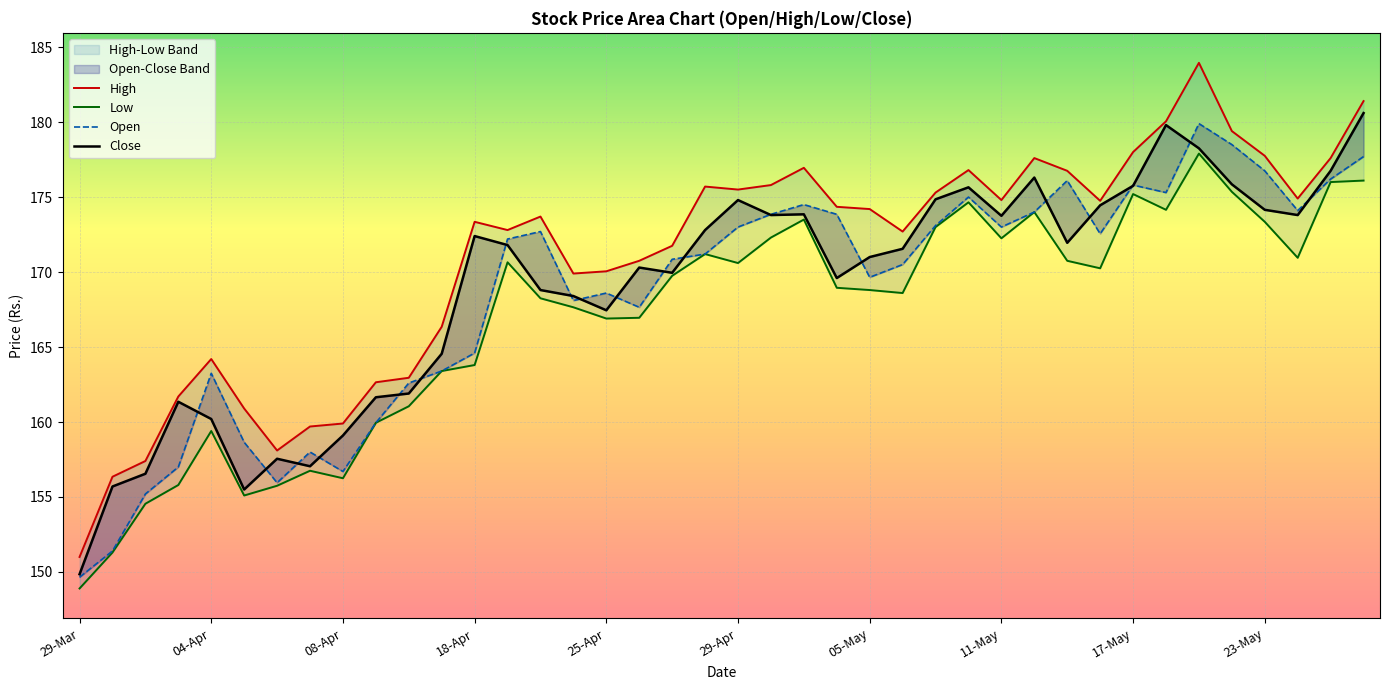

How many values in the Open series are below 172?

20